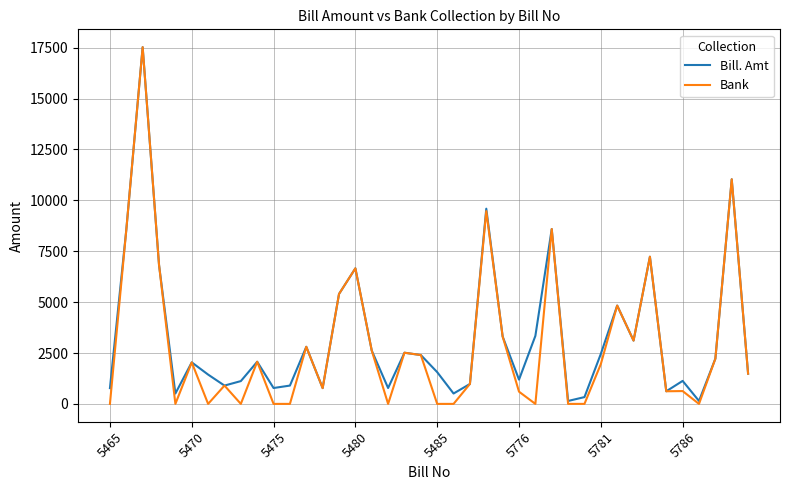

What is the maximum value shown in the chart?

17525